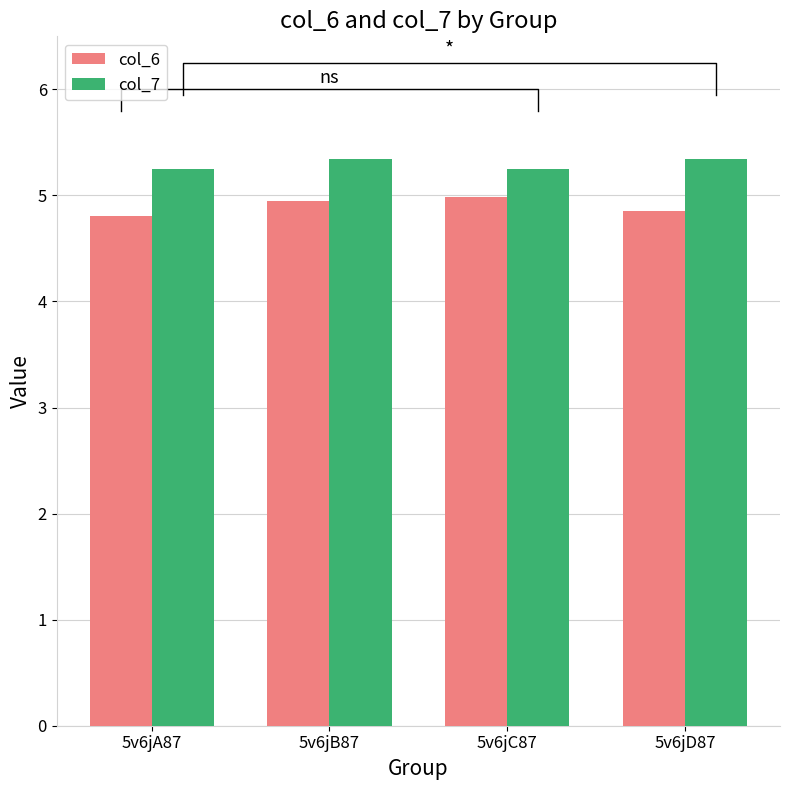

What is the sum of all col_6 values?

19.6